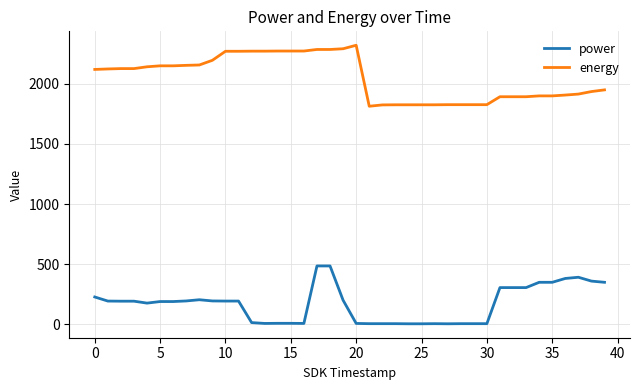

Rank the series by their maximum value, from highest to lowest.

energy, power